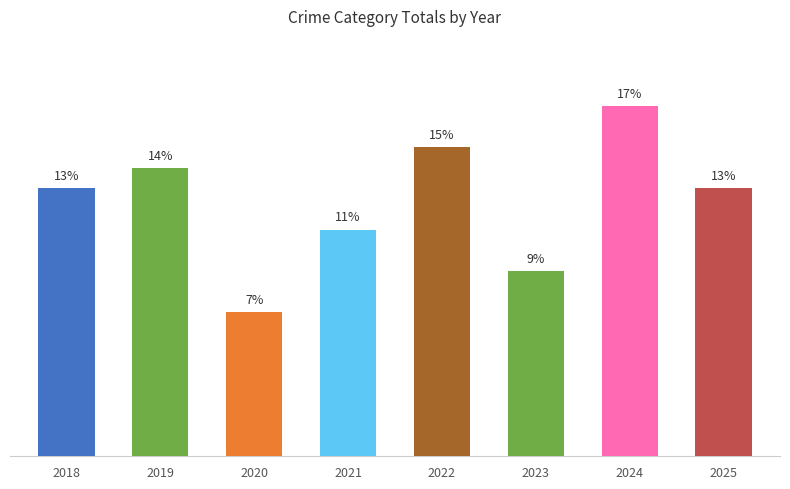

Reading left to right, list all the values displayed in this chart.

2018=13	2019=14	2020=7	2021=11	2022=15	2023=9	2024=17	2025=13